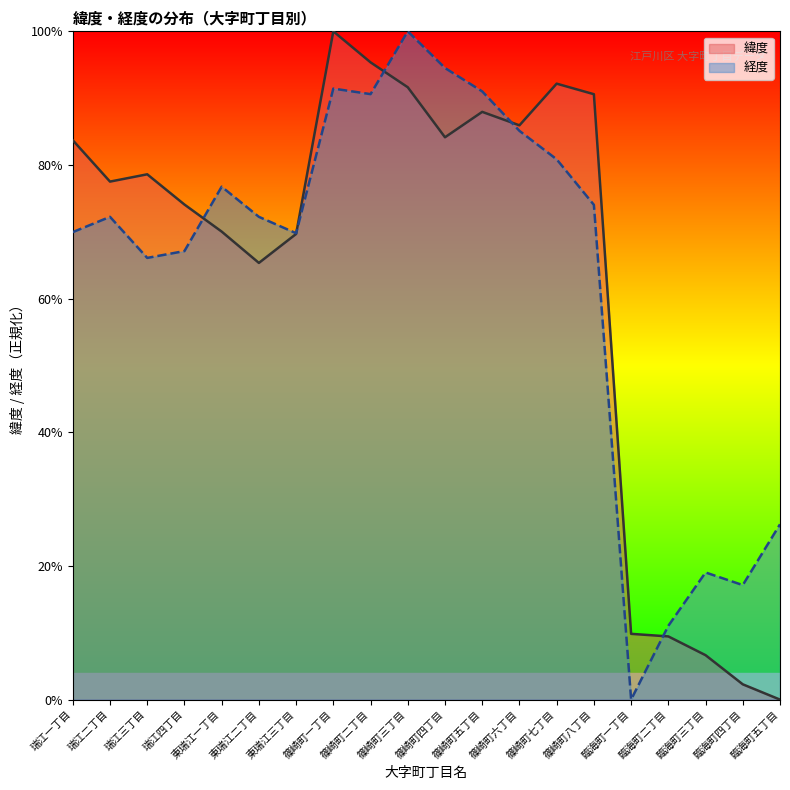

What is the difference between the maximum and minimum values in the 緯度 series?

1.0